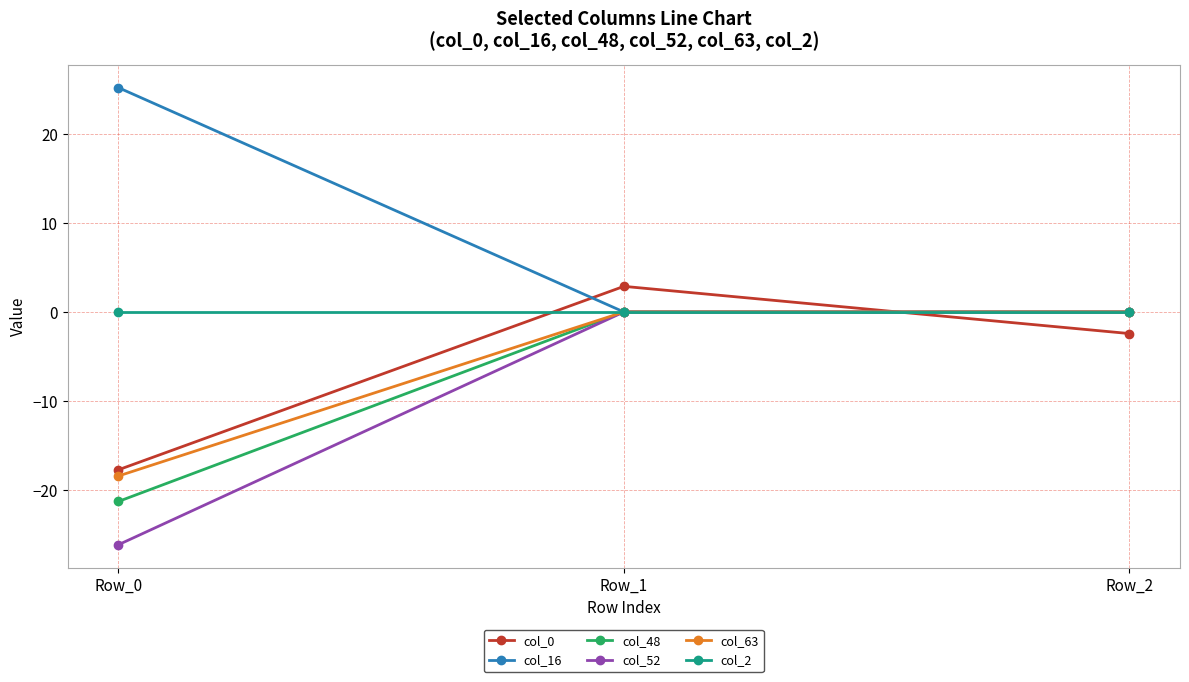

Reading right to left, list all the values displayed in this chart.

col_0: Row_2=-2.4	Row_1=2.9	Row_0=-17.7
col_16: Row_2=0.0	Row_1=0.0	Row_0=25.2
col_48: Row_2=0.0	Row_1=0.0	Row_0=-21.3
col_52: Row_2=0.0	Row_1=0.0	Row_0=-26.2
col_63: Row_2=0.0	Row_1=0.0	Row_0=-18.4
col_2: Row_2=0.0	Row_1=0.0	Row_0=0.0